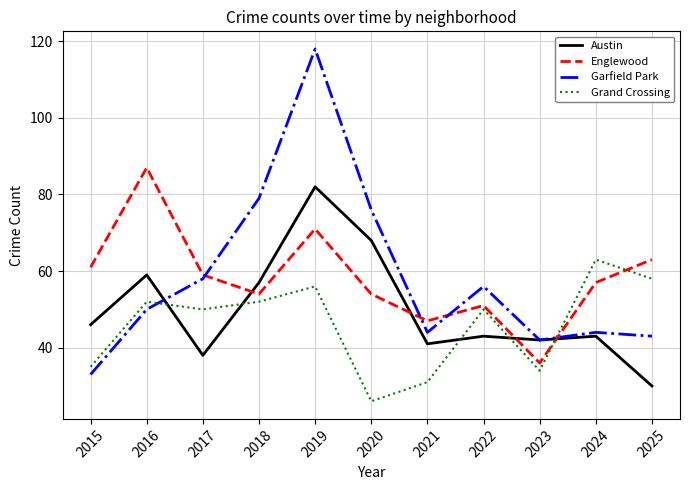

At which label is Austin closest to 56?

2018